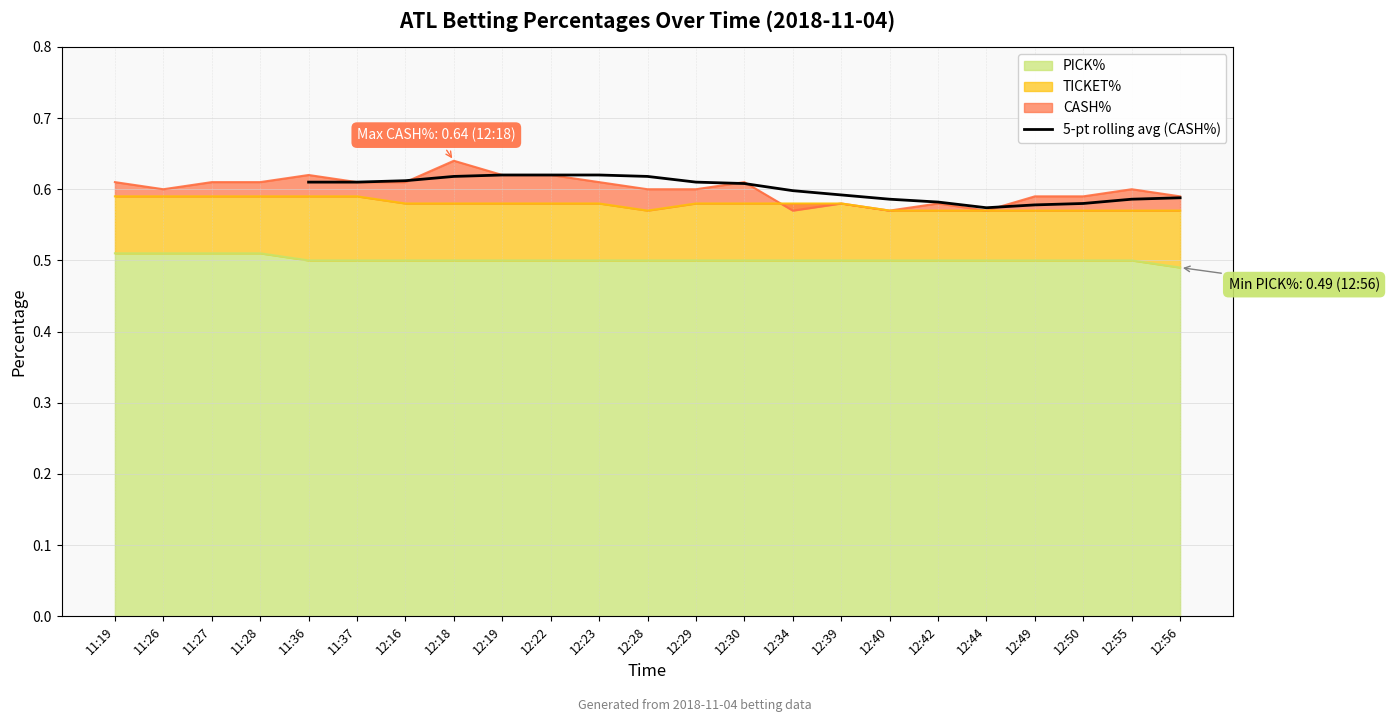

True or false: 5-pt rolling avg (CASH%) has a value of 0.9 at 12:42.

False